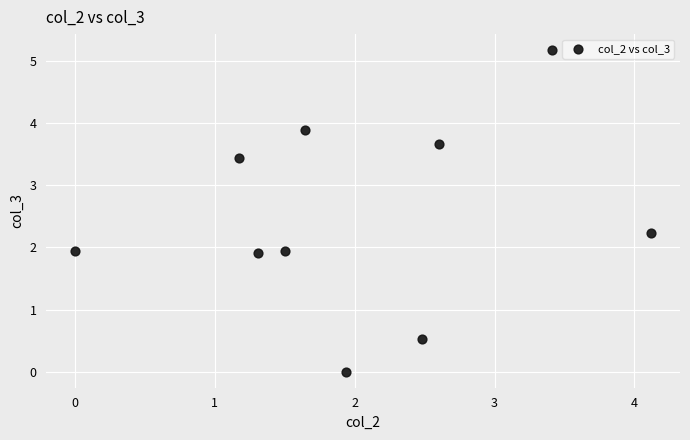

What is the range of X values (max minus min)?

4.1